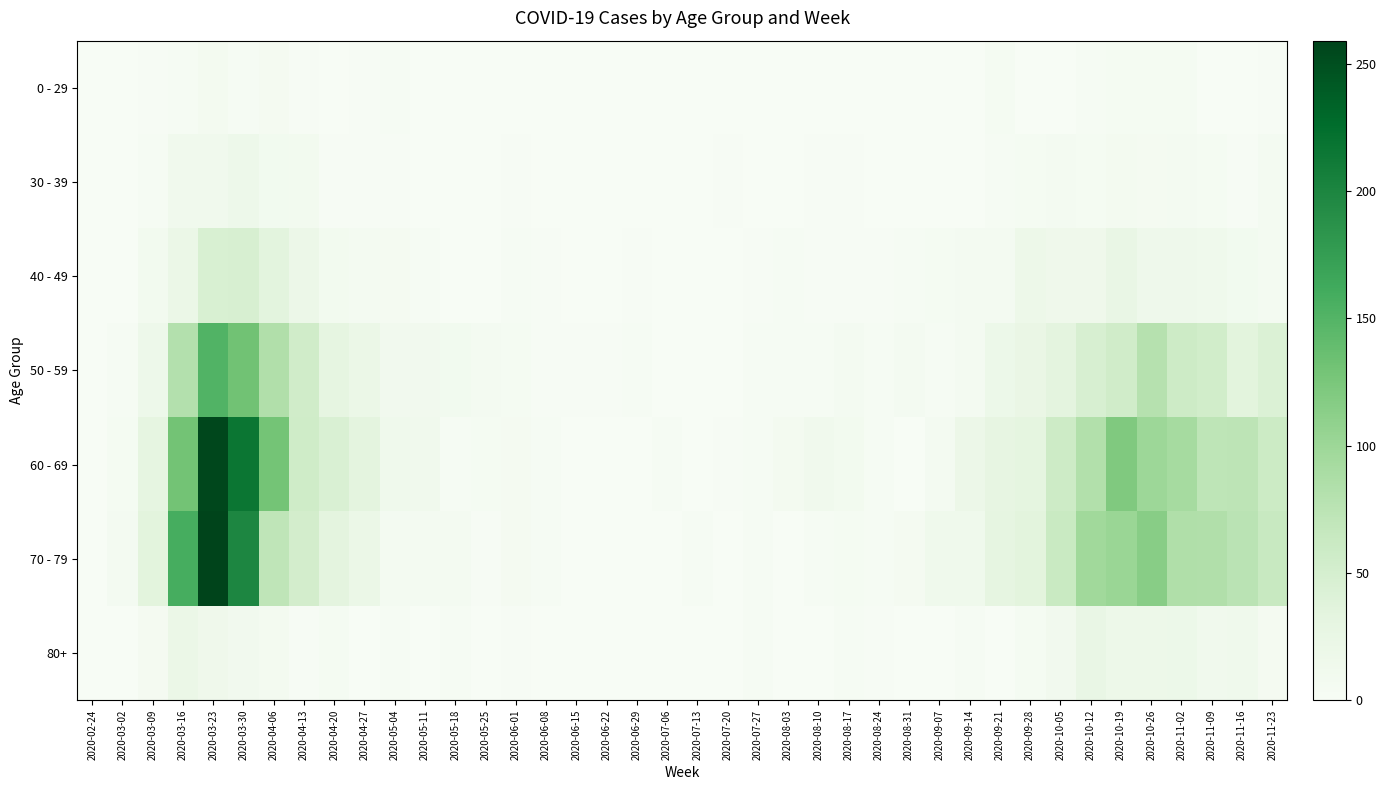

Between 2020-06-15 and 2020-08-17, which is larger?

2020-06-15